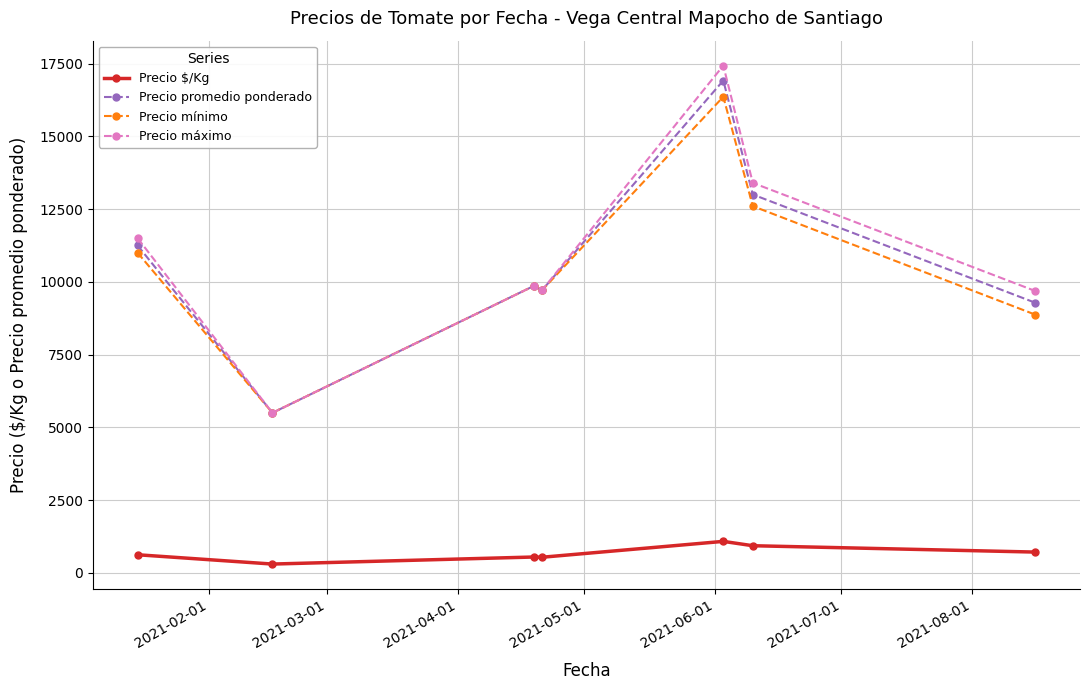

Which series has the widest spread of values?

Precio máximo